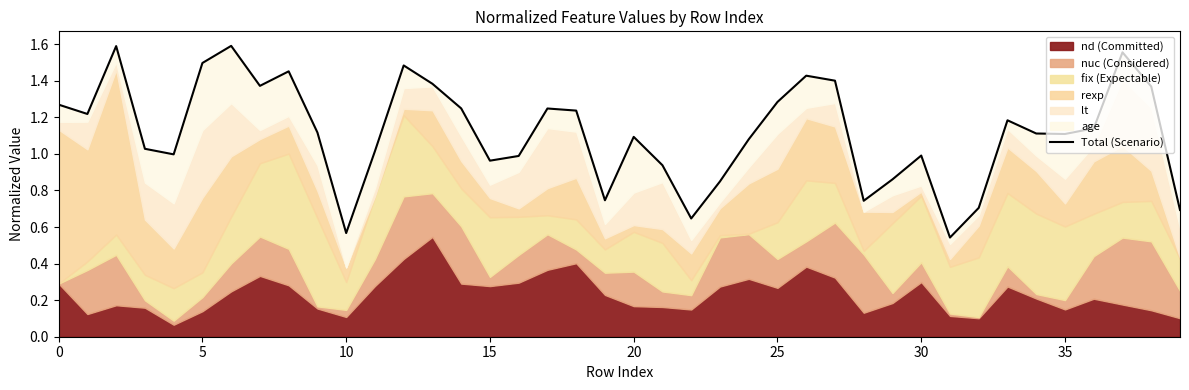

Does the chart have visible grid lines?

No